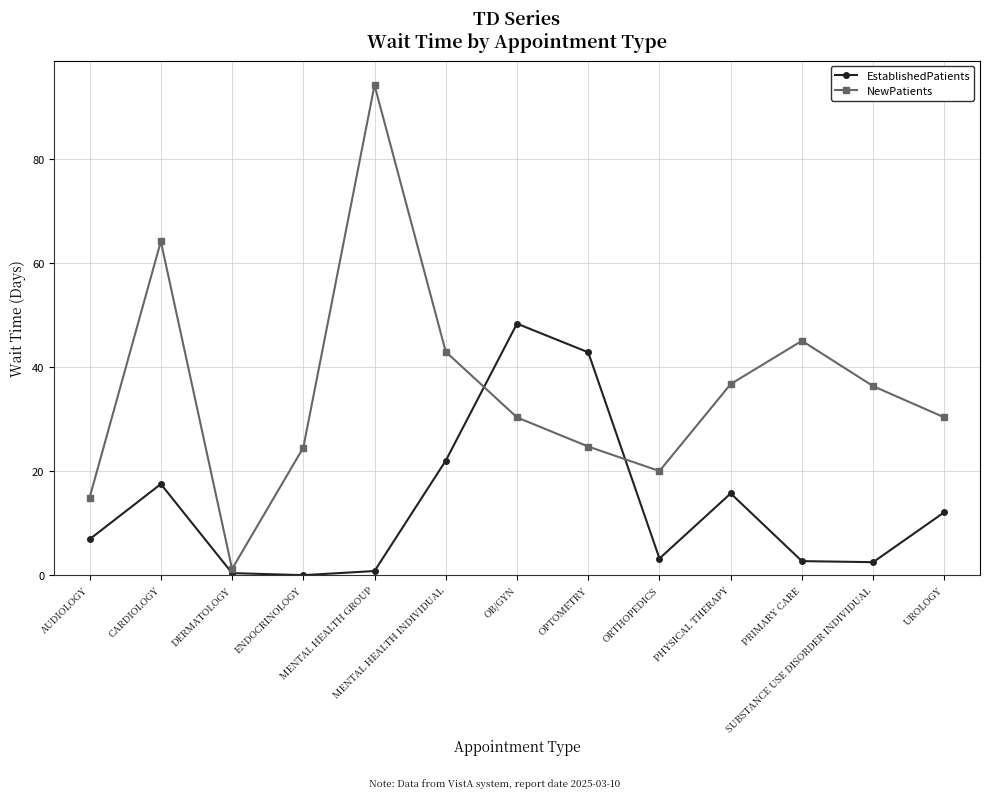

How many lines are shown in the chart?

2